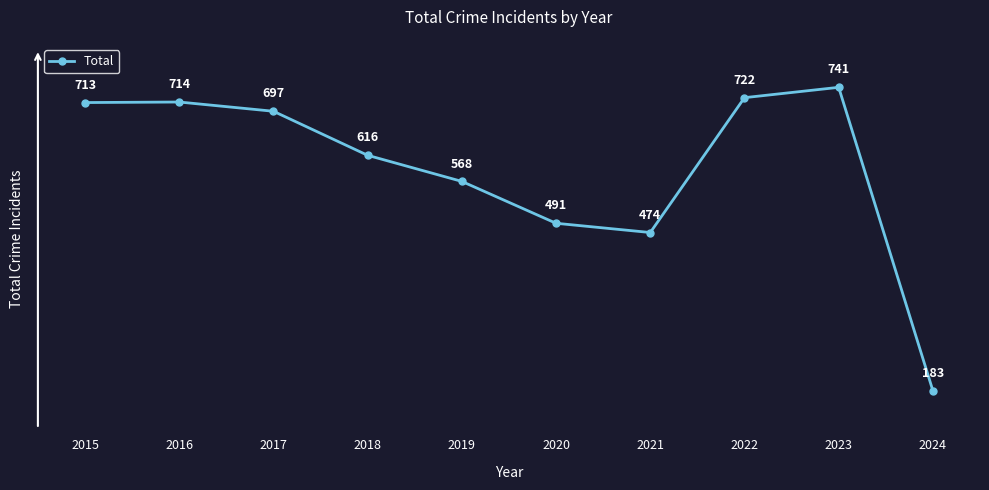

List the labels in order of value, largest first.

2023, 2022, 2016, 2015, 2017, 2018, 2019, 2020, 2021, 2024